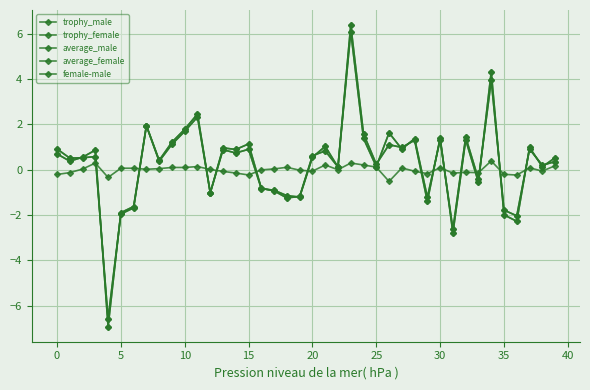

How many intersections are there between trophy_female and average_female?

2